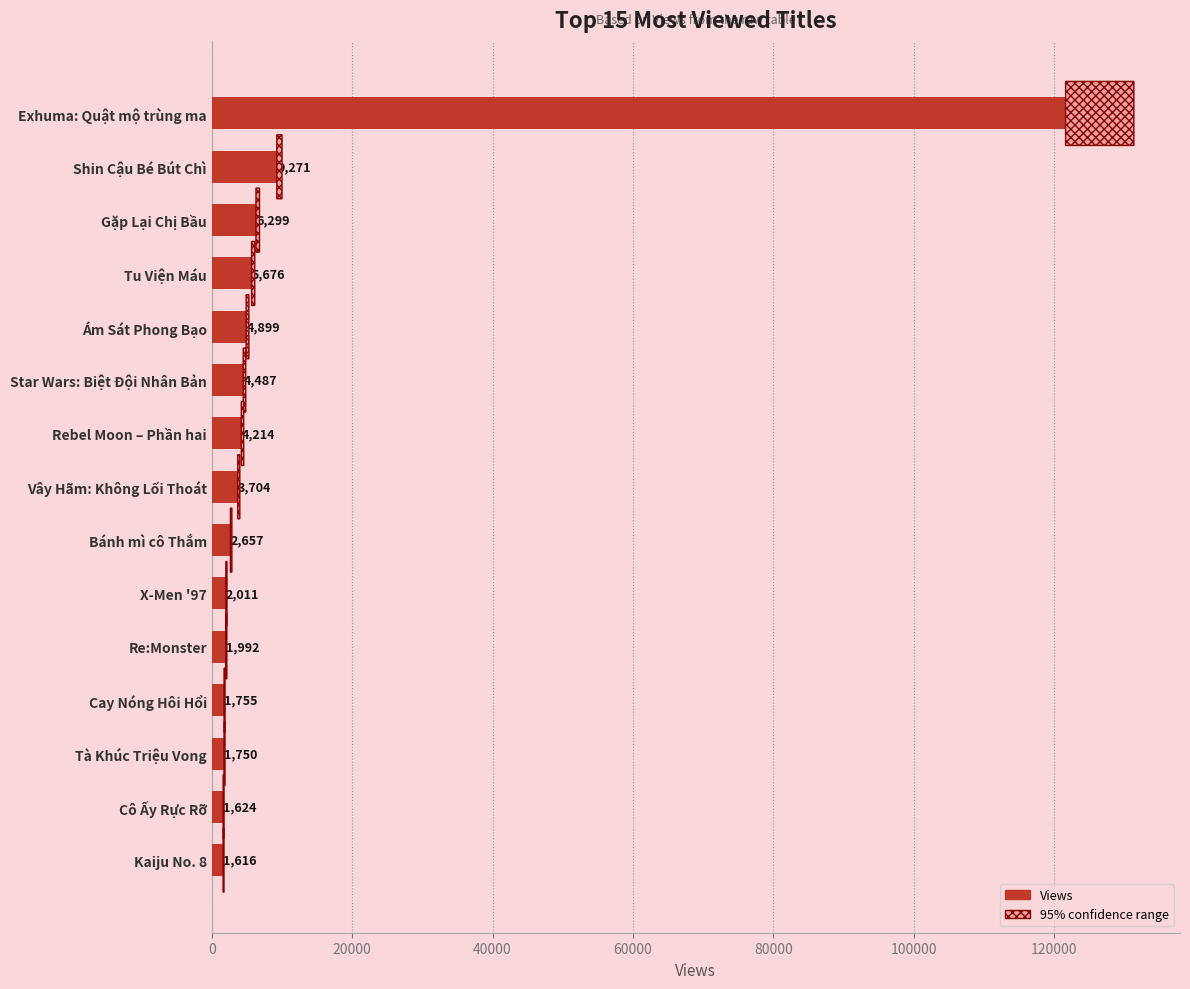

What is the change in value from Gặp Lại Chị Bầu to Bánh mì cô Thắm?

-3642